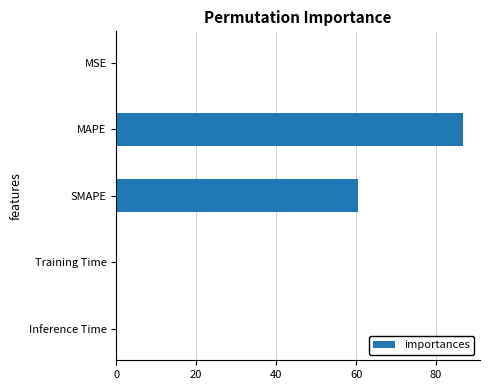

Which category has the highest value across all series?

MAPE